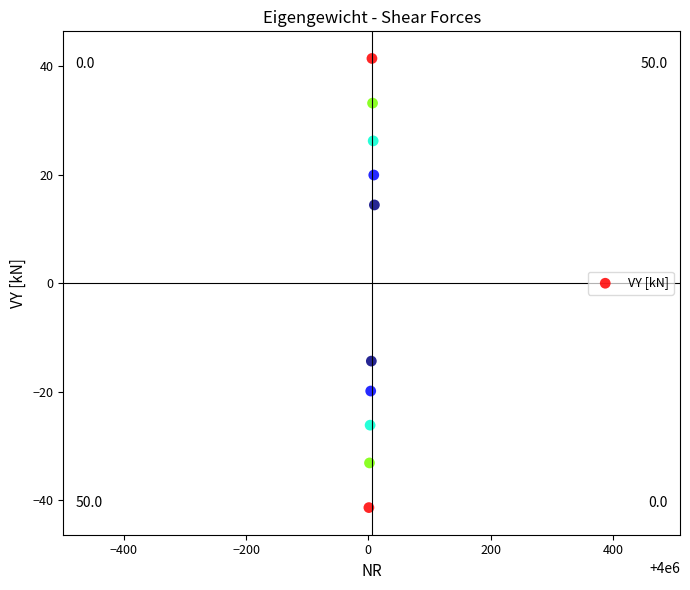

What is the range of X values (max minus min)?

9.0